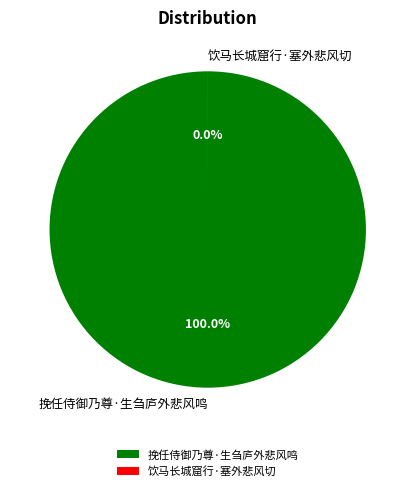

Which category has the biggest portion of the pie?

挽任侍御乃尊·生刍庐外悲风鸣